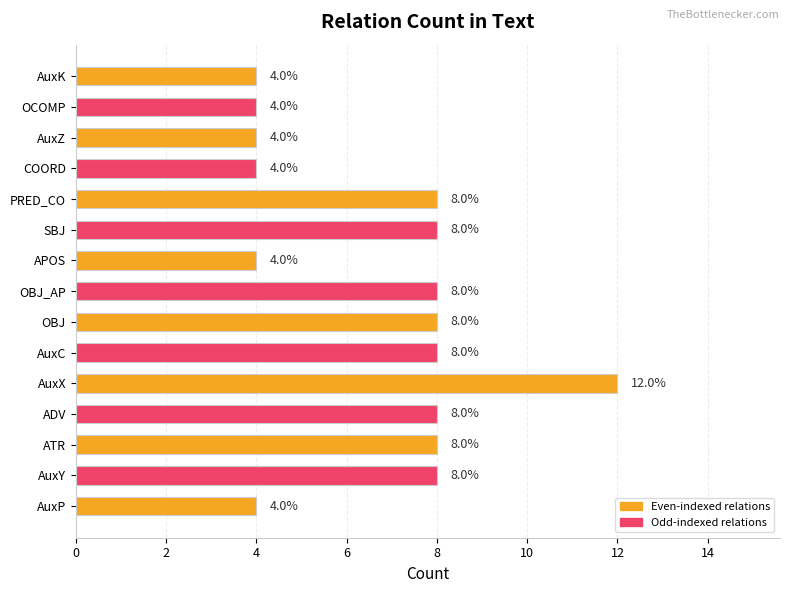

Reading top to bottom, what are all the values shown in this chart?

4	4	4	4	8	8	4	8	8	8	12	8	8	8	4